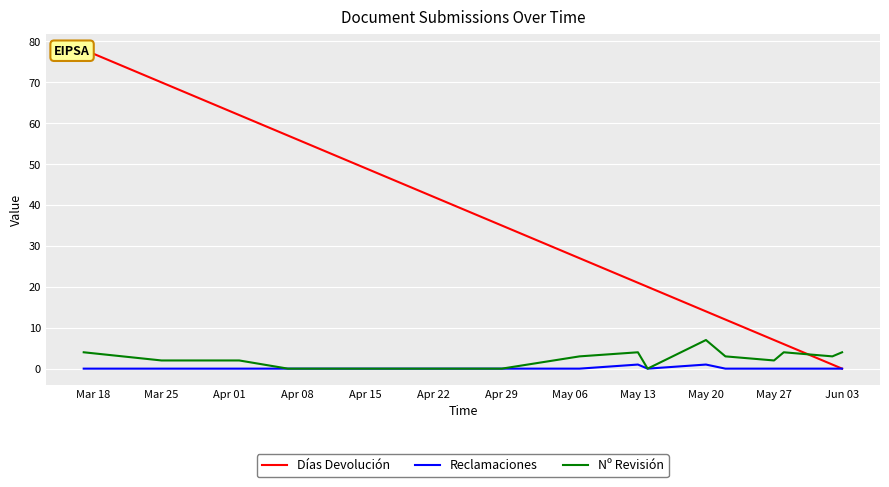

What are all the series names shown in the legend?

Días Devolución, Reclamaciones, Nº Revisión